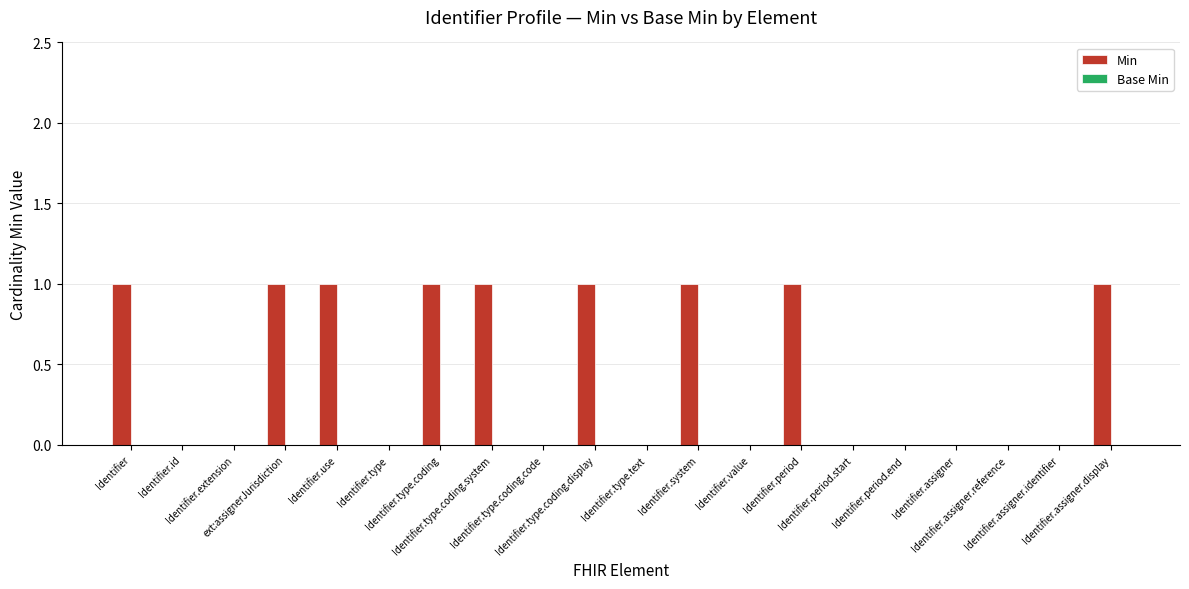

How many series are shown in this chart?

1